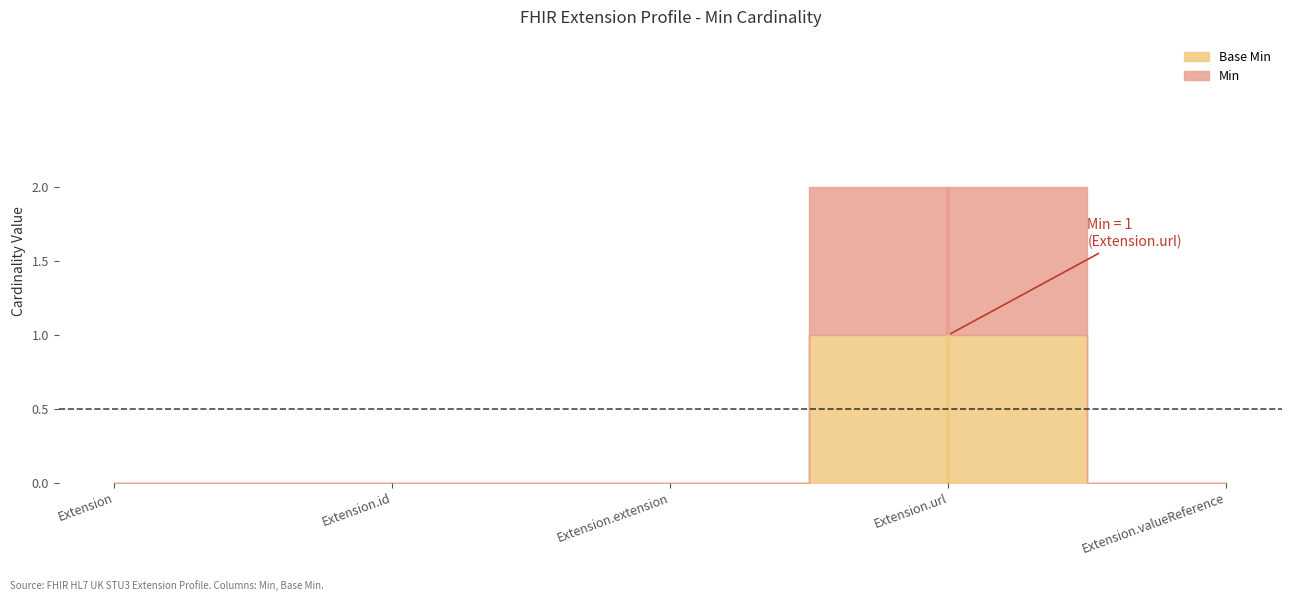

True or false: Min has a value of 0 at Extension.

False